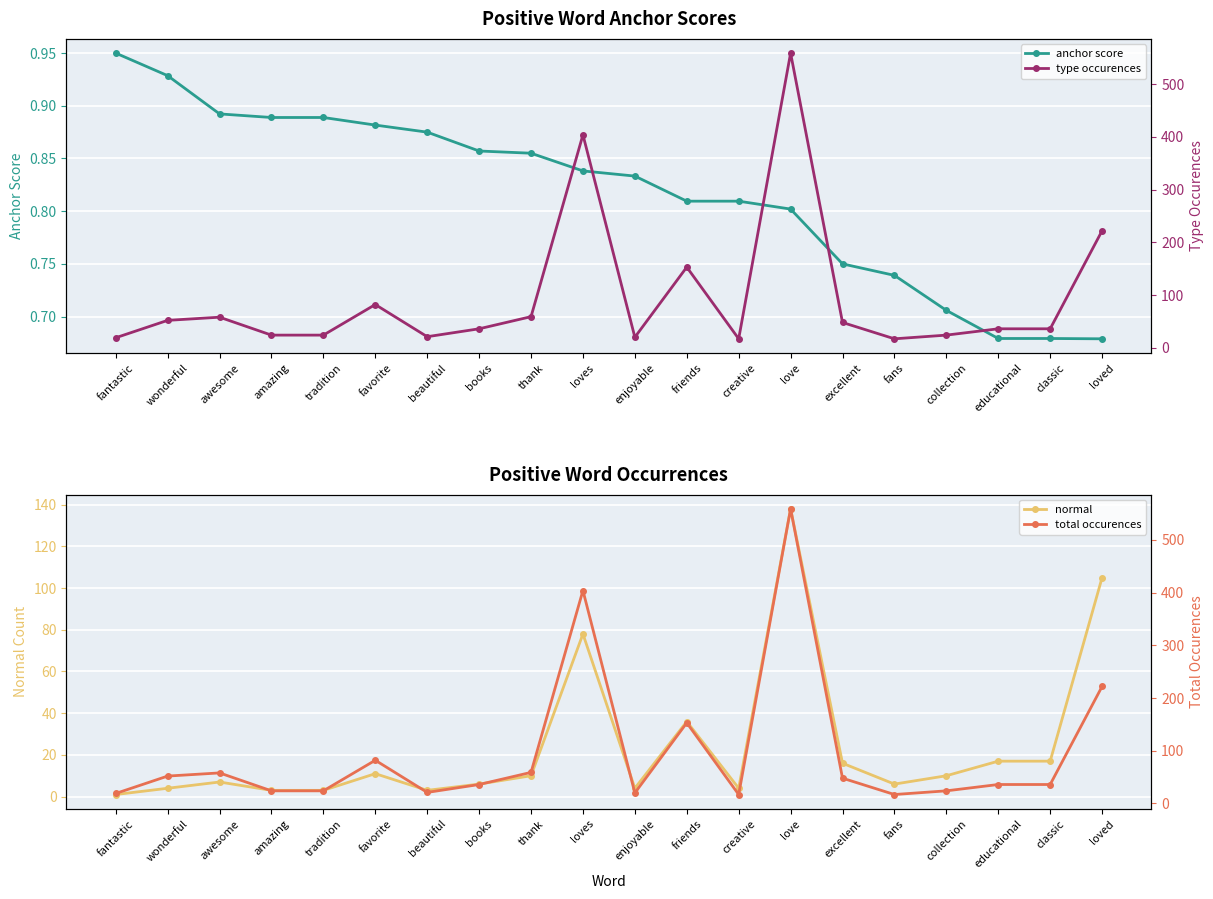

Reading left to right, transcribe all the data shown in this chart.

anchor score: 0.9	0.9	0.9	0.9	0.9	0.9	0.9	0.9	0.9	0.8	0.8	0.8	0.8	0.8	0.8	0.7	0.7	0.7	0.7	0.7
type occurences: 19.0	52.0	58.0	24.0	24.0	82.0	21.0	36.0	59.0	404.0	20.0	153.0	17.0	559.0	48.0	17.0	24.0	36.0	36.0	222.0
normal: 1.0	4.0	7.0	3.0	3.0	11.0	3.0	6.0	10.0	78.0	4.0	36.0	4.0	138.0	16.0	6.0	10.0	17.0	17.0	105.0
total occurences: 19.0	52.0	58.0	24.0	24.0	82.0	21.0	36.0	59.0	404.0	20.0	153.0	17.0	559.0	48.0	17.0	24.0	36.0	36.0	222.0